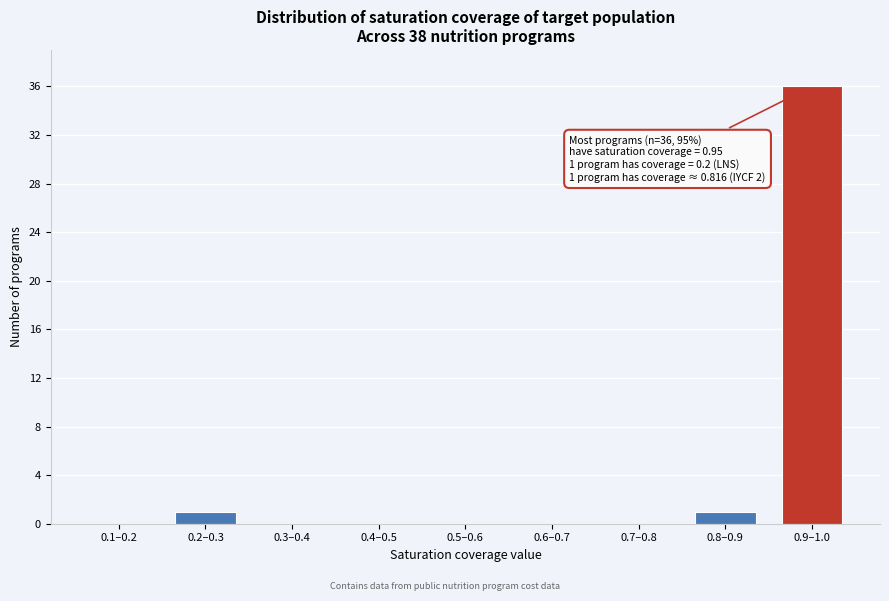

Reading right to left, transcribe all the data shown in this chart.

0.9–1.0=36	0.8–0.9=1	0.7–0.8=0	0.6–0.7=0	0.5–0.6=0	0.4–0.5=0	0.3–0.4=0	0.2–0.3=1	0.1–0.2=0